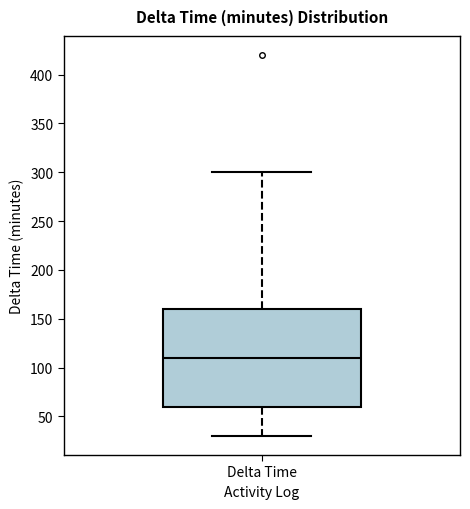

Read this box plot against the y-axis: the position of the median line, the range covered by the box, and the ends of both whiskers. The values are not printed on the chart, so give them approximately, as read against the axis.

median 110, box 60 to 160, whiskers 30 to 300